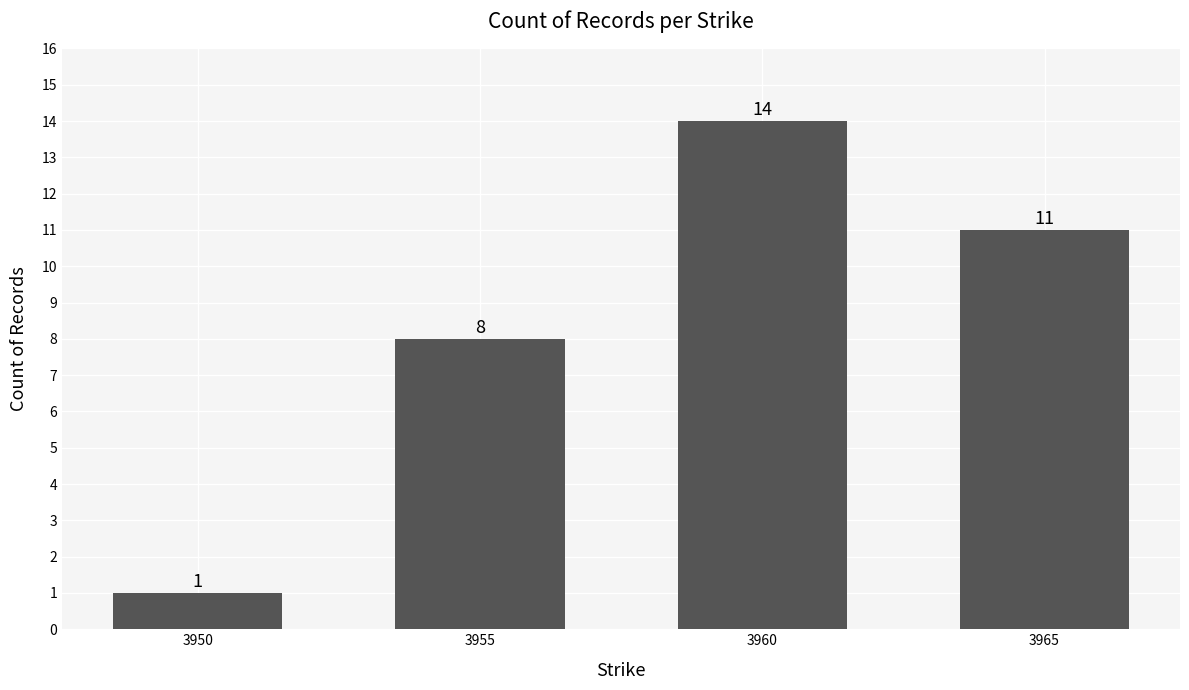

What is the value of the 4th bar from the left?

11